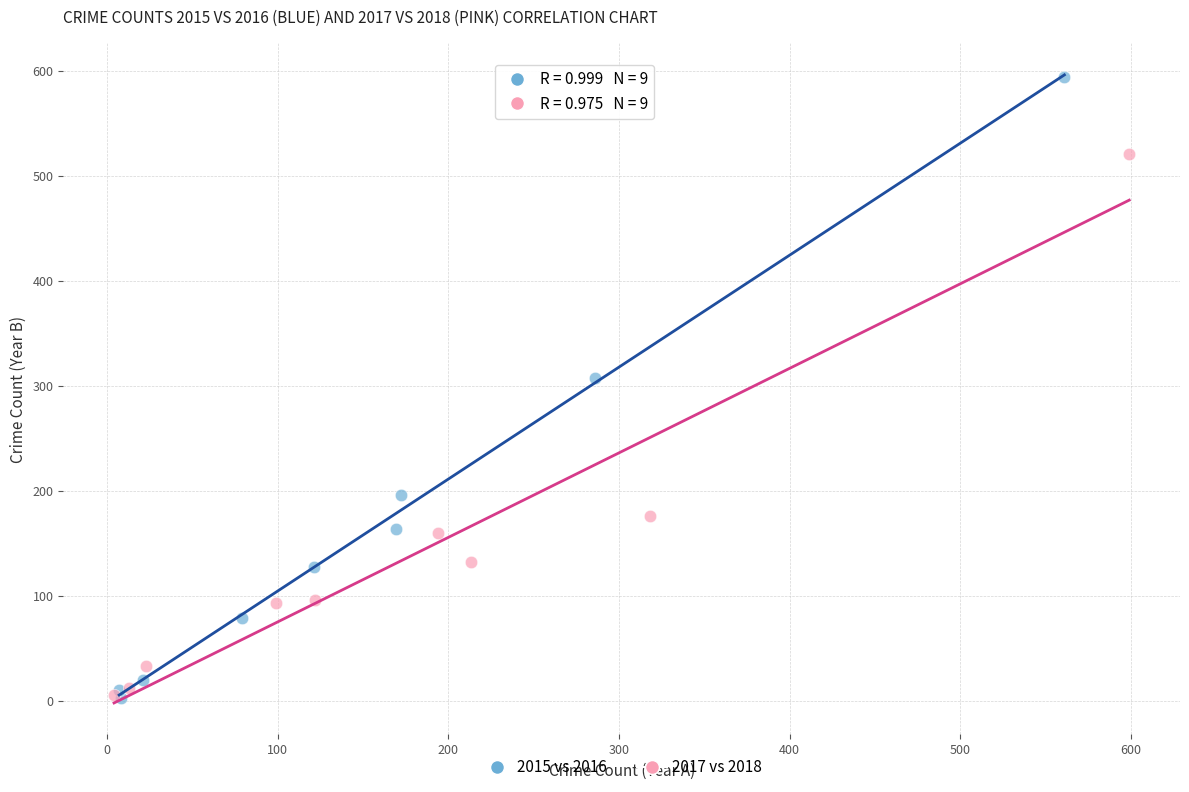

Which series has the largest Y range (max minus min)?

2015 vs 2016